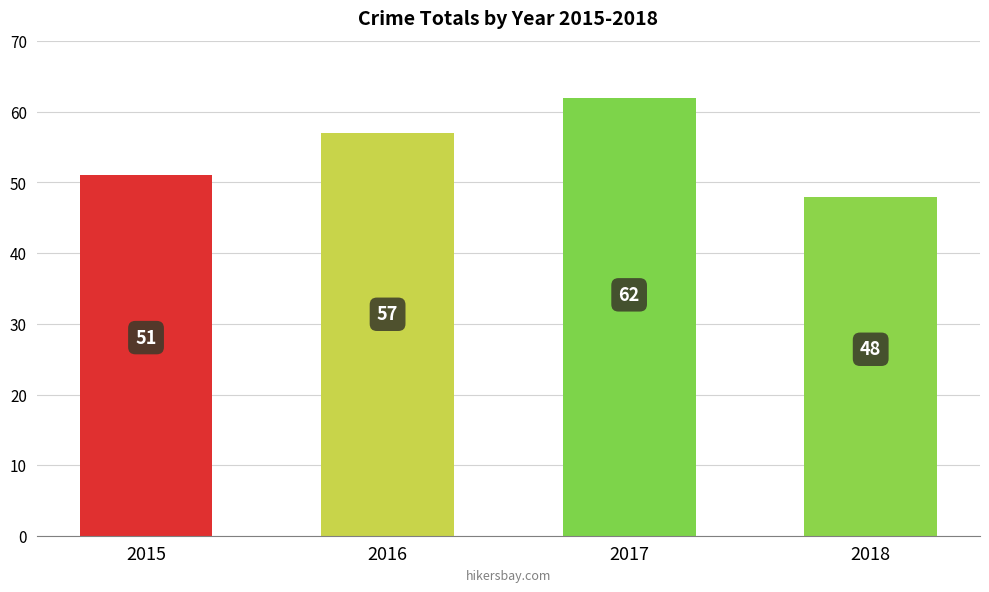

What is the sum of the values at 2017 and 2016?

119